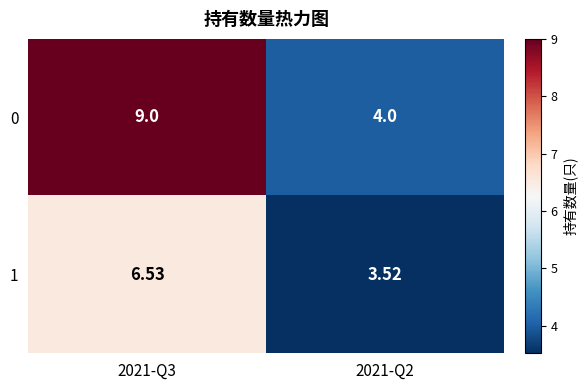

At which category does the chart reach its minimum across all series?

2021-Q2